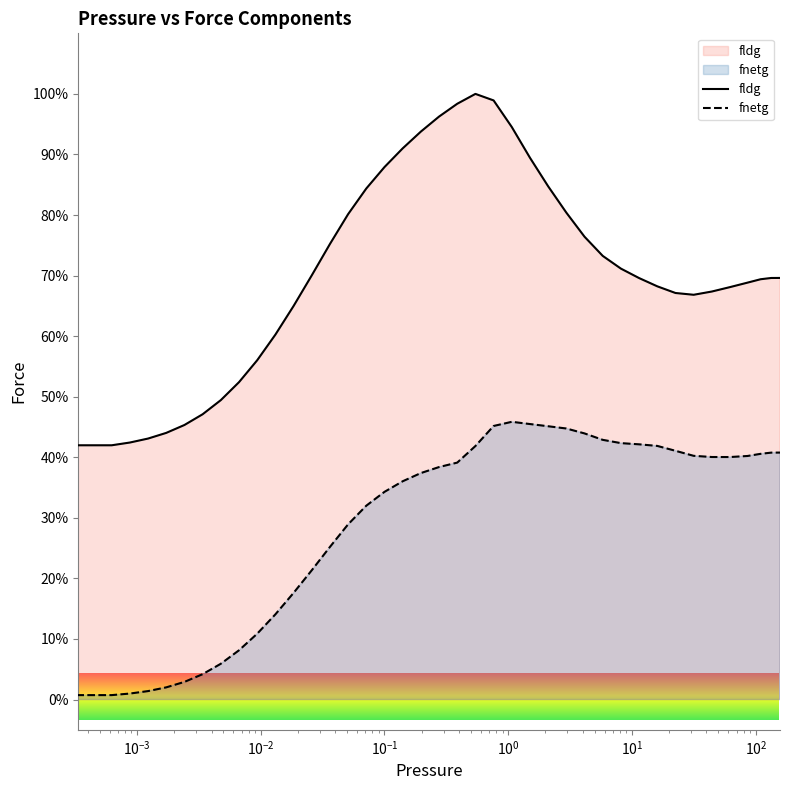

Count the number of categories in the chart.

40